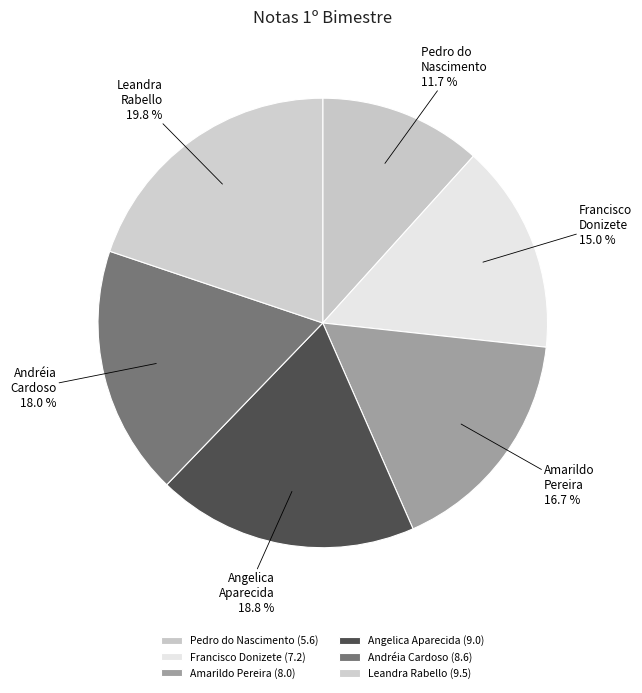

To the nearest percent, what is the combined percentage of Angelica Aparecida and Andréia Cardoso?

37%